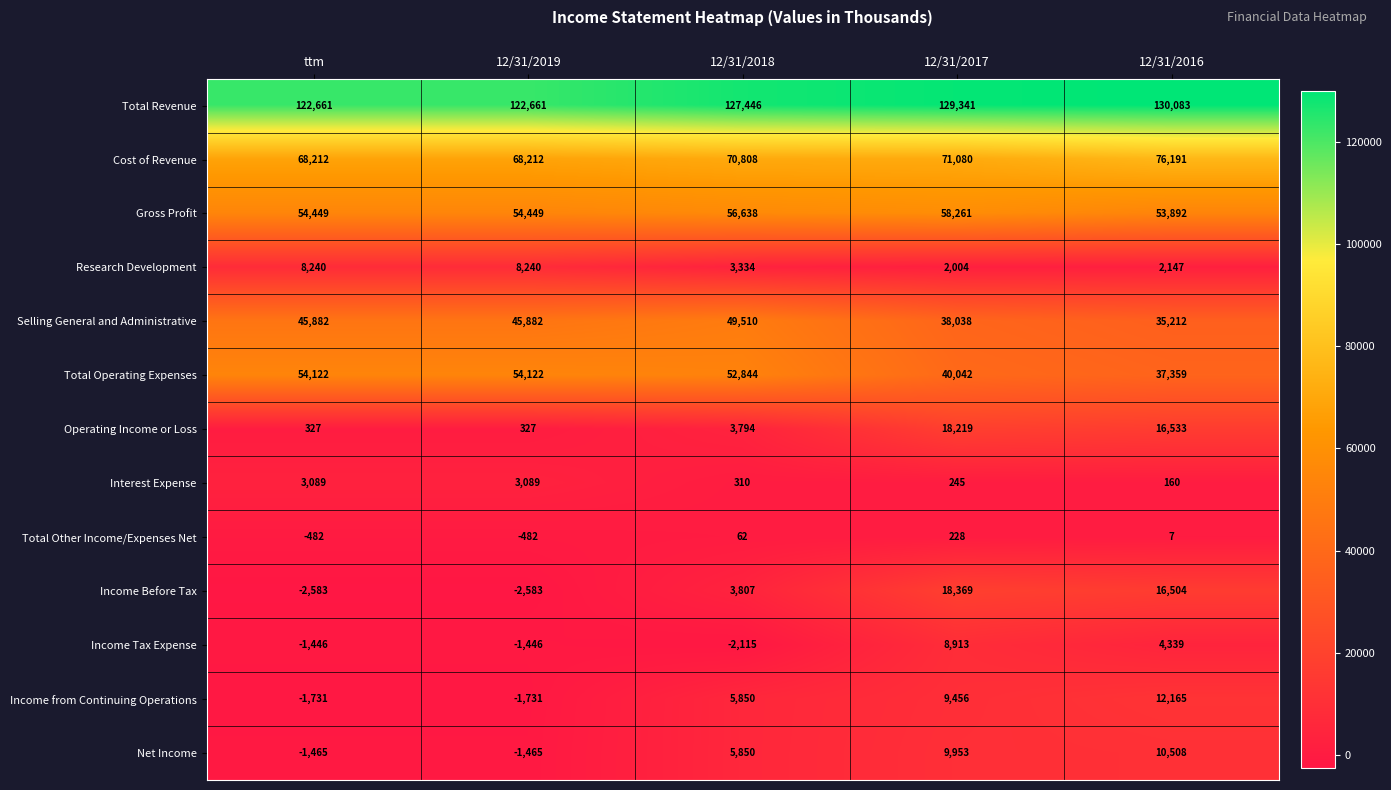

What is the difference between the maximum and minimum values in the Income from Continuing Operations series?

13896